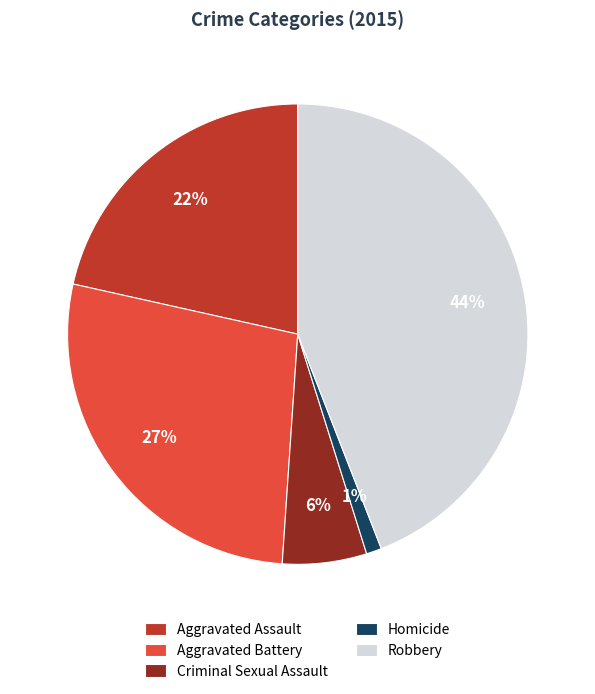

Does Criminal Sexual Assault represent more than half of the total?

No